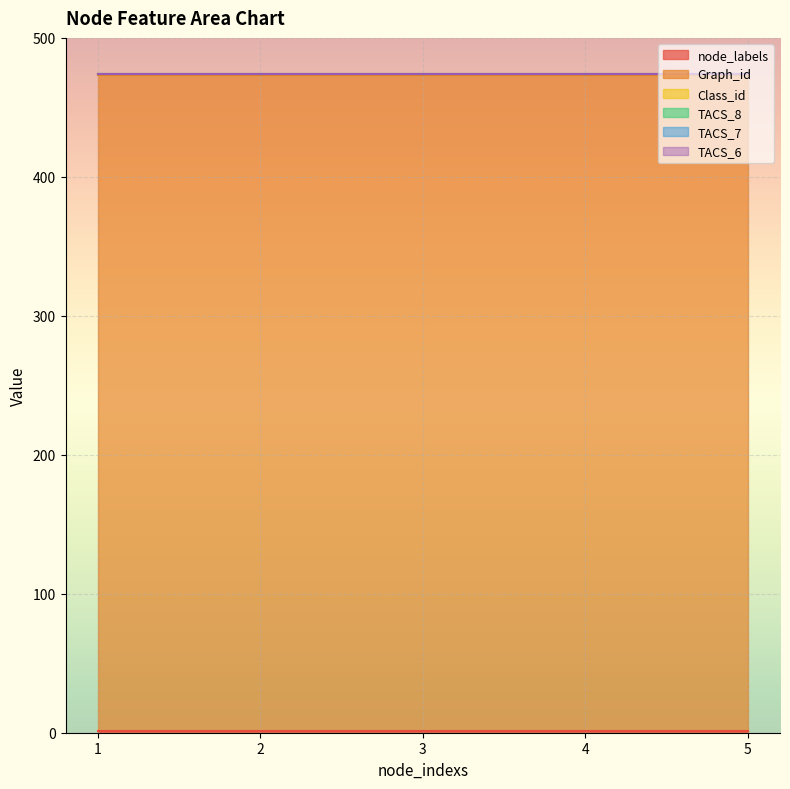

Which has a higher value, 3 or 5?

3